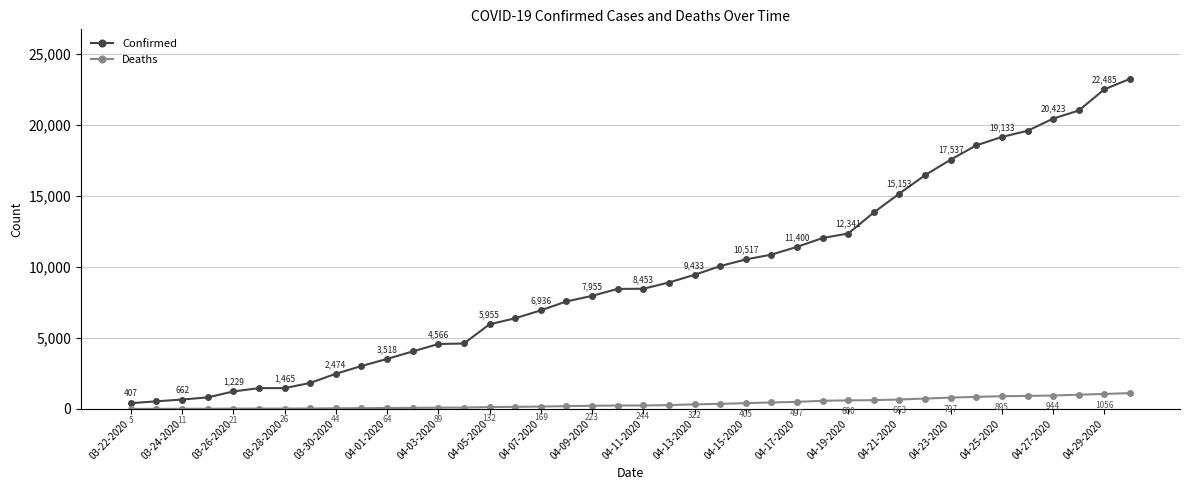

What is the highest value of the Deaths series?

1111